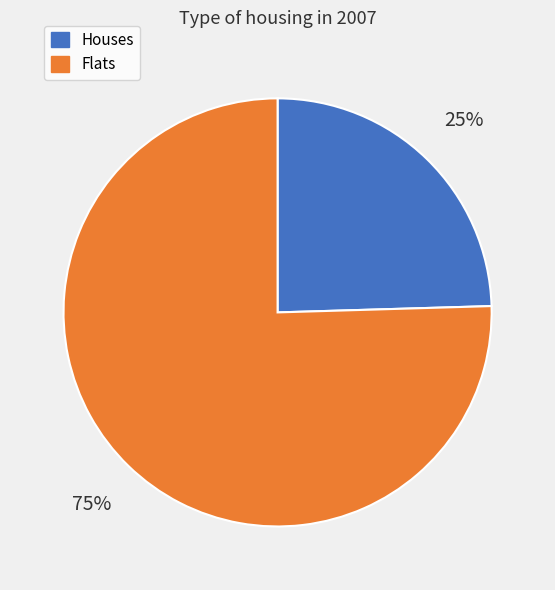

To the nearest percent, what is the combined percentage of Flats and Houses?

100%